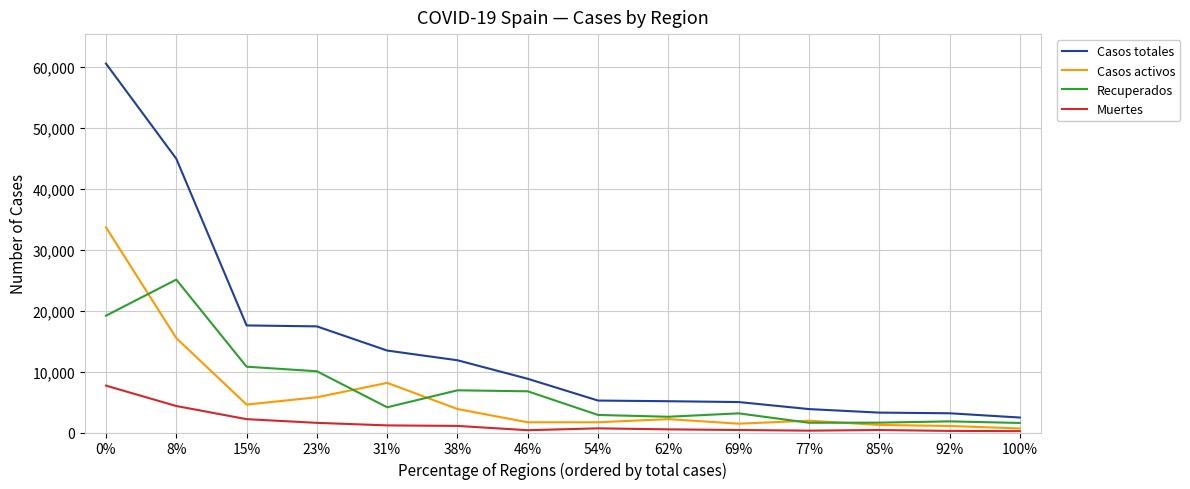

Rank the series by their maximum value, from highest to lowest.

Casos totales, Casos activos, Recuperados, Muertes